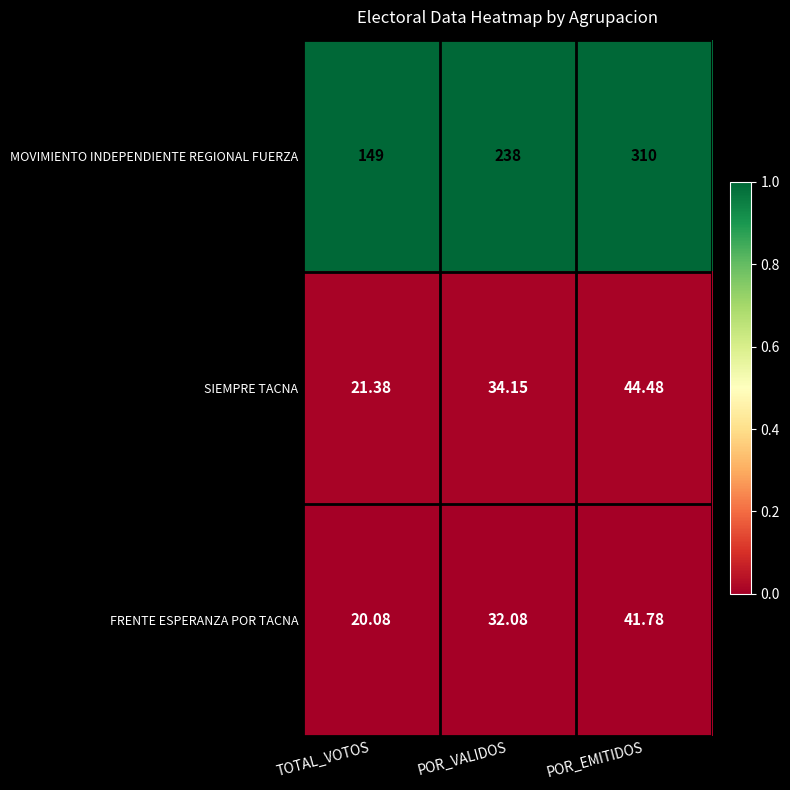

At which category is the sum across all series the highest?

POR_EMITIDOS